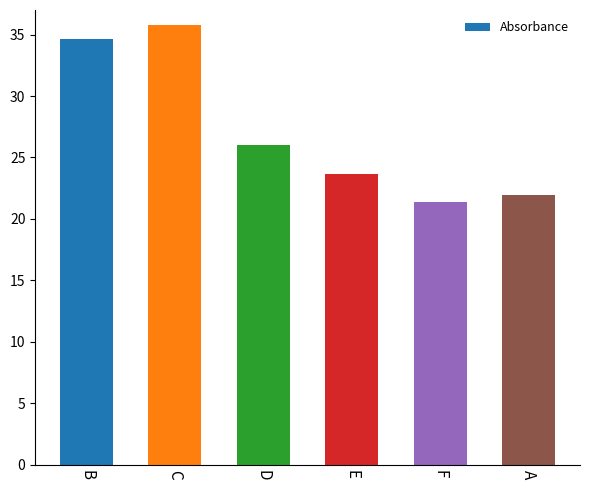

Is it true that the value at C is 19.4?

False